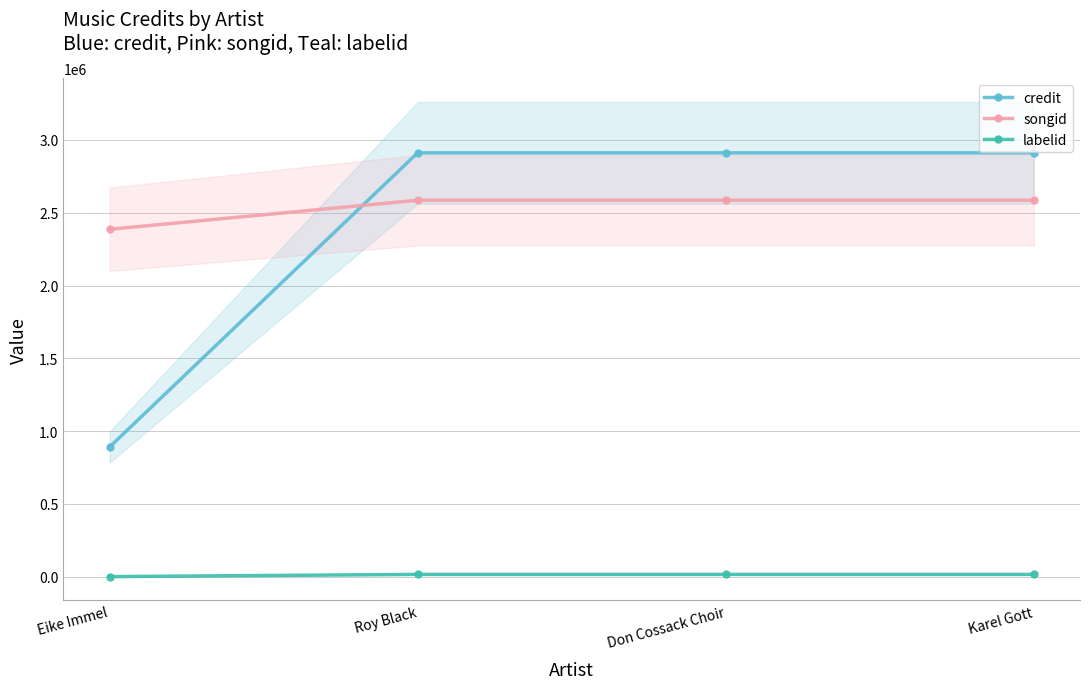

Does the chart have visible grid lines?

Yes